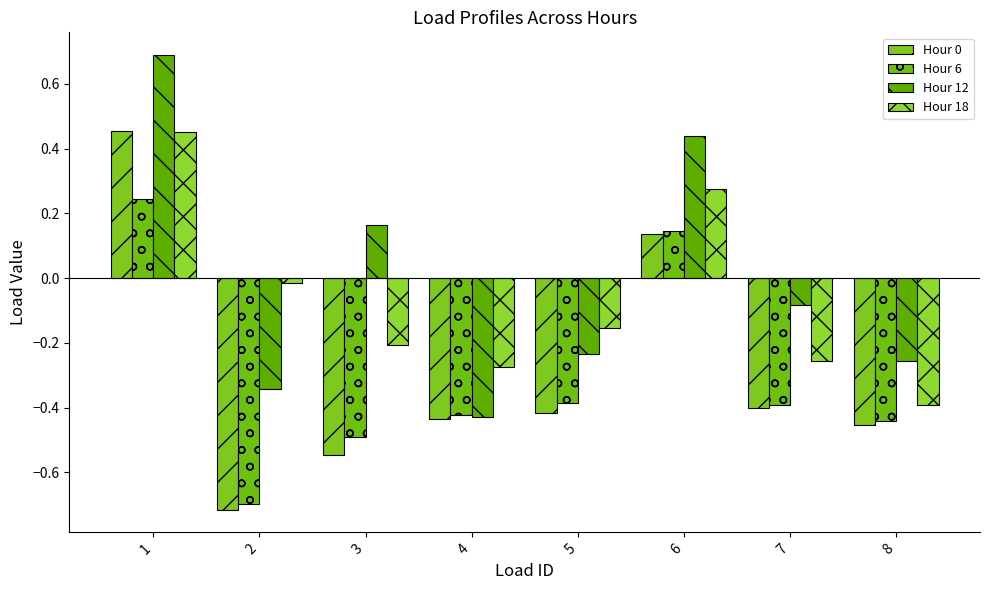

What is the minimum value for Hour 0?

-0.7